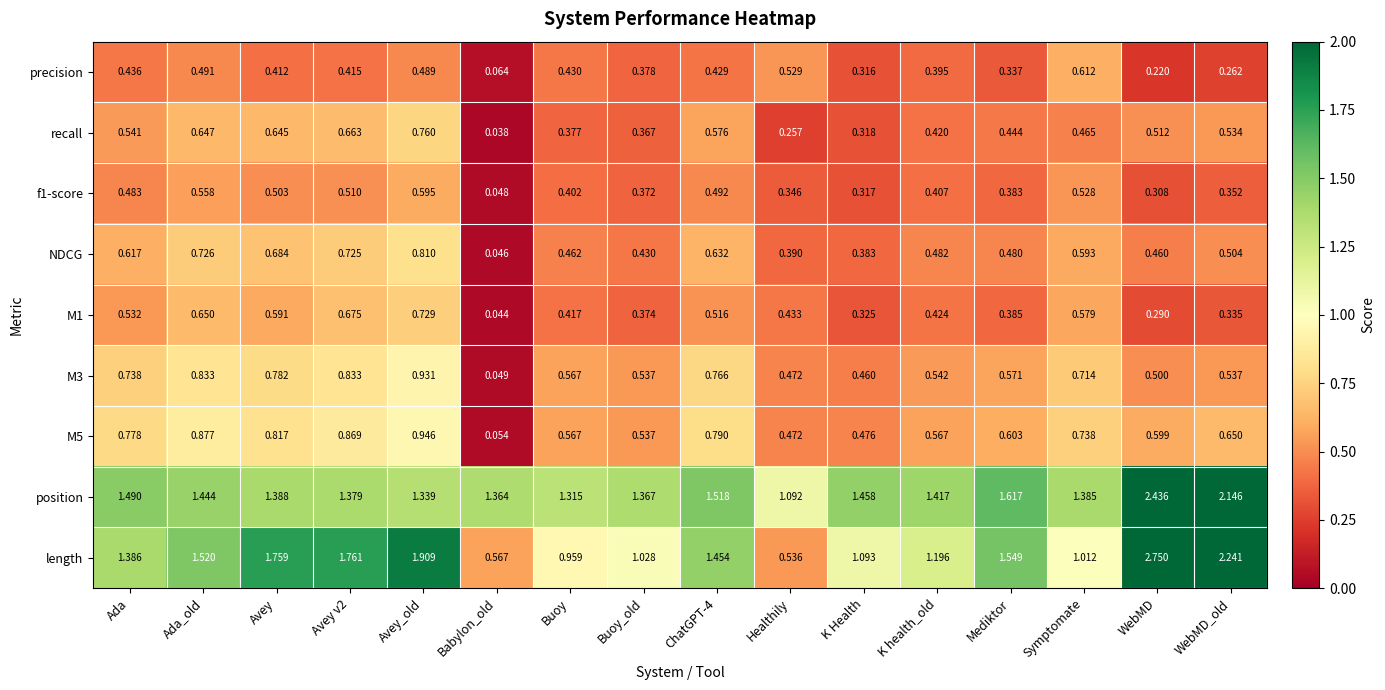

Which category has the highest value in the position series?

WebMD